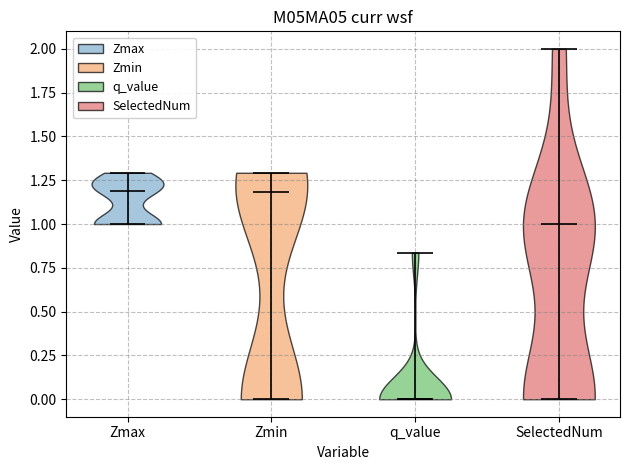

What is the highest point the violin for q_value reaches on the y-axis? The values are not printed on the chart, so give them approximately, as read against the axis.

0.85